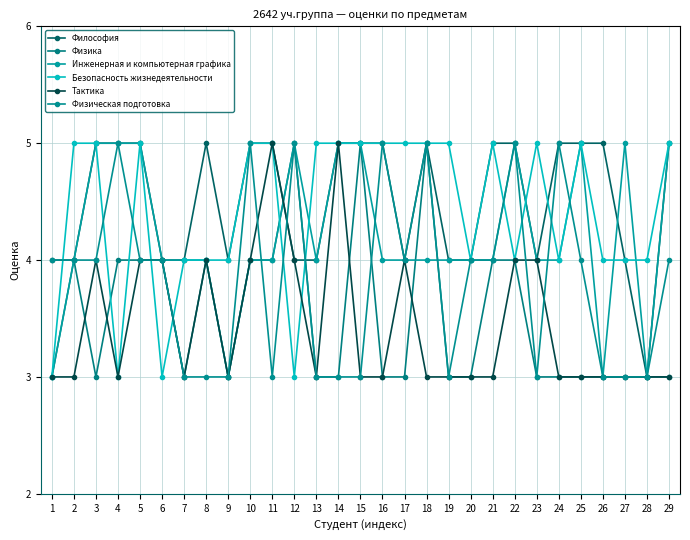

At which label is Инженерная и компьютерная графика closest to 4?

2